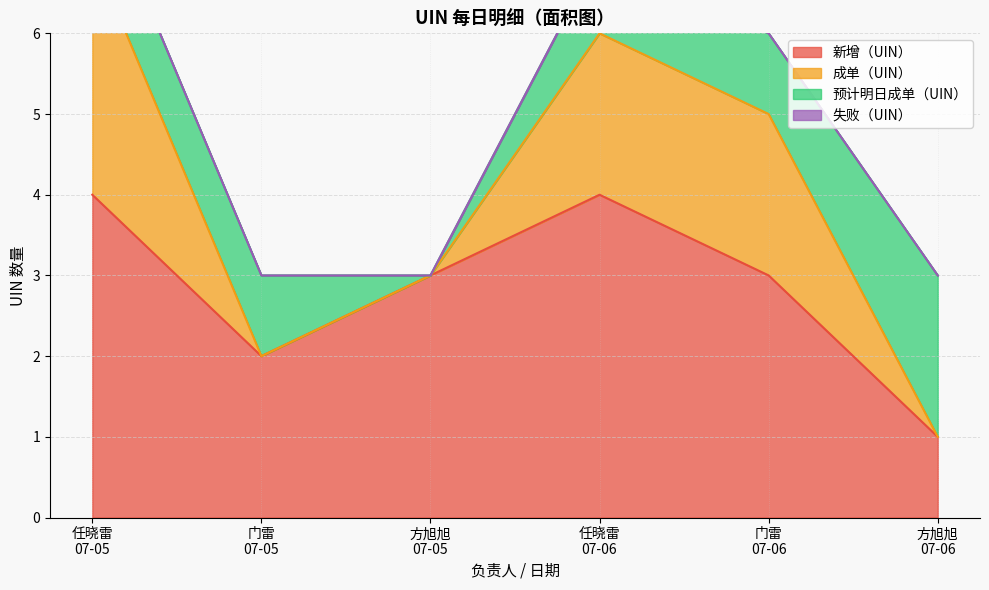

What is the sum of all 成单（UIN） values?

30